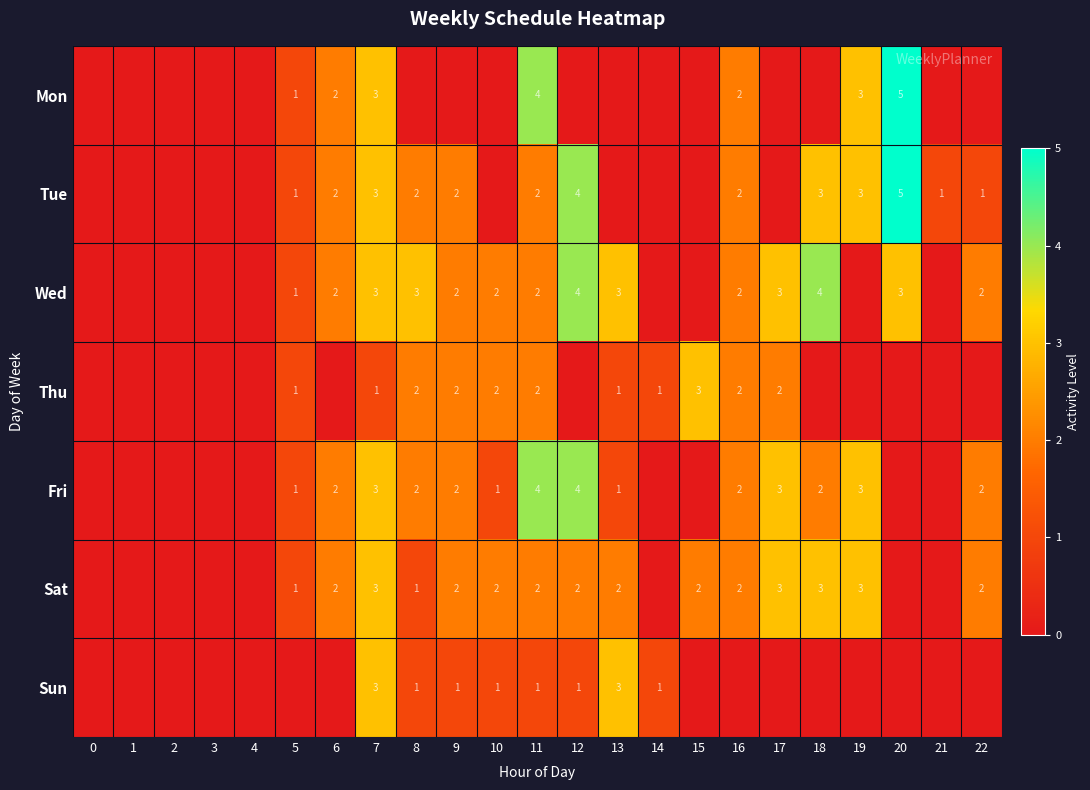

Is it true that Tue equals 3 at 11?

False